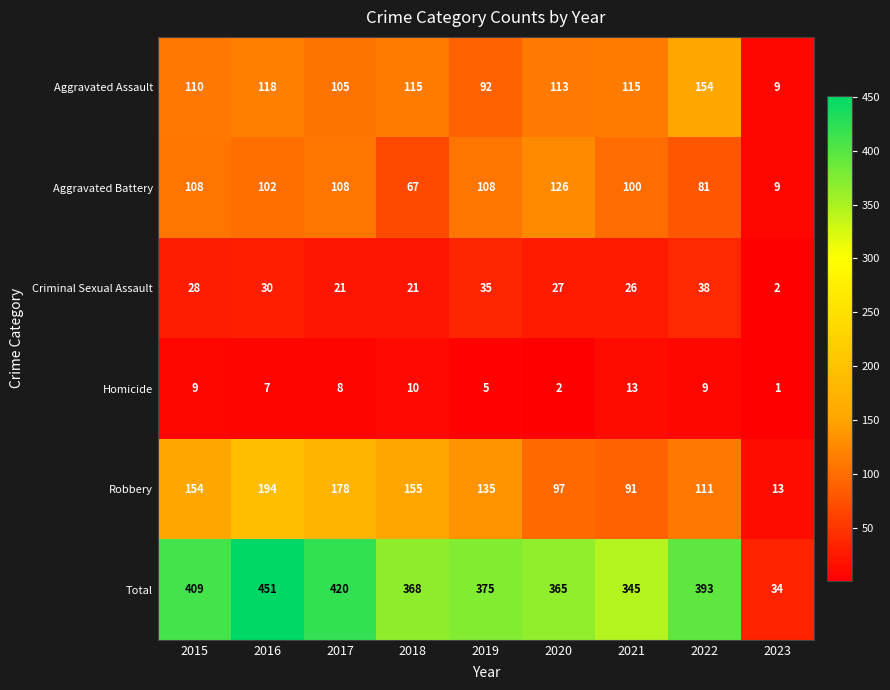

What is the difference between the Homicide values at 2022 and 2023?

8